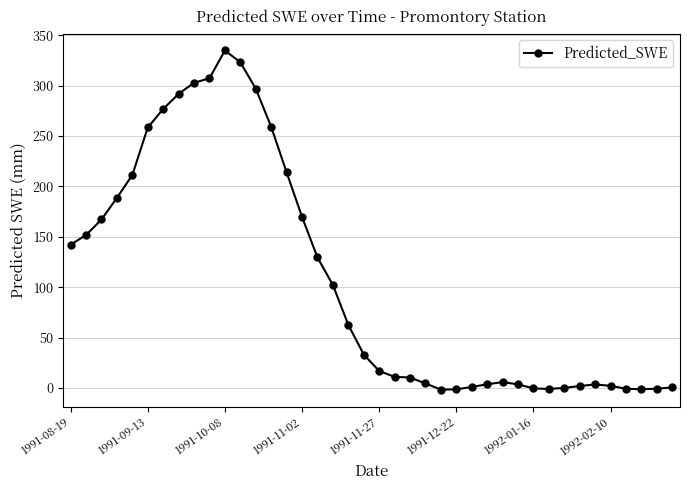

What is the maximum value shown in the chart?

334.9